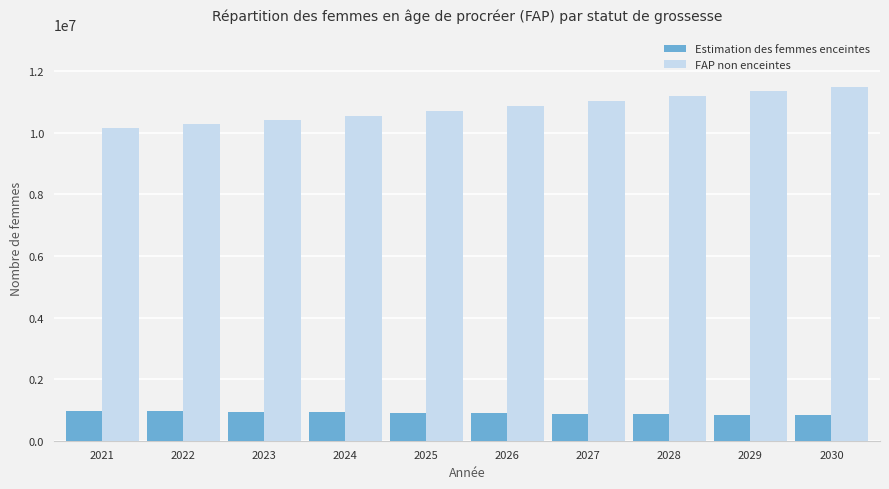

At 2027, list the series in order from largest to smallest.

FAP non enceintes, Estimation des femmes enceintes